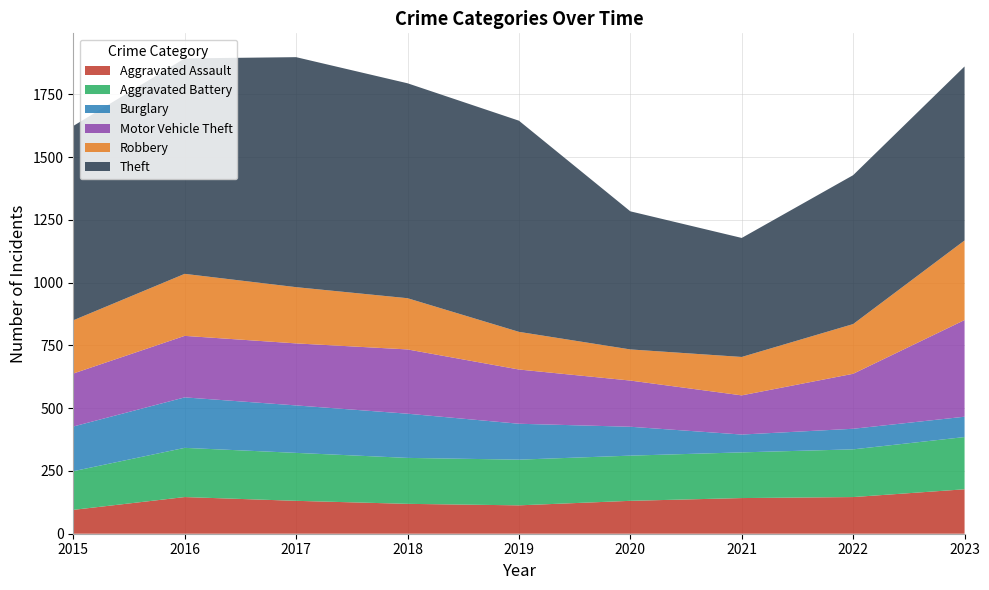

Reading left to right, transcribe all the data shown in this chart.

Aggravated Assault: 2015=95	2016=146	2017=131	2018=119	2019=113	2020=131	2021=142	2022=146	2023=177
Aggravated Battery: 2015=154	2016=196	2017=191	2018=183	2019=182	2020=180	2021=182	2022=190	2023=208
Burglary: 2015=178	2016=201	2017=189	2018=176	2019=143	2020=115	2021=71	2022=82	2023=81
Motor Vehicle Theft: 2015=211	2016=245	2017=247	2018=256	2019=216	2020=184	2021=156	2022=219	2023=385
Robbery: 2015=212	2016=247	2017=224	2018=204	2019=150	2020=124	2021=153	2022=198	2023=317
Theft: 2015=774	2016=858	2017=916	2018=856	2019=841	2020=550	2021=474	2022=593	2023=693